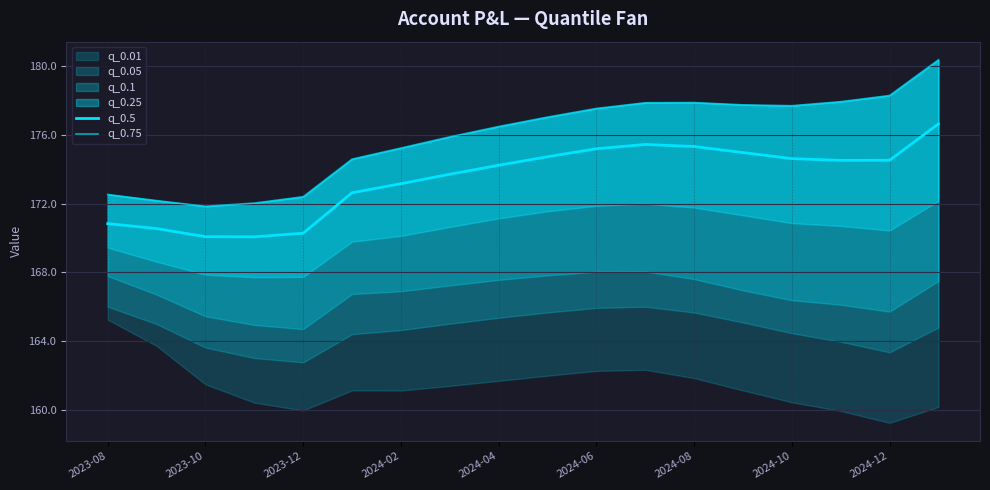

What is the total value across all series at 15?

352.4